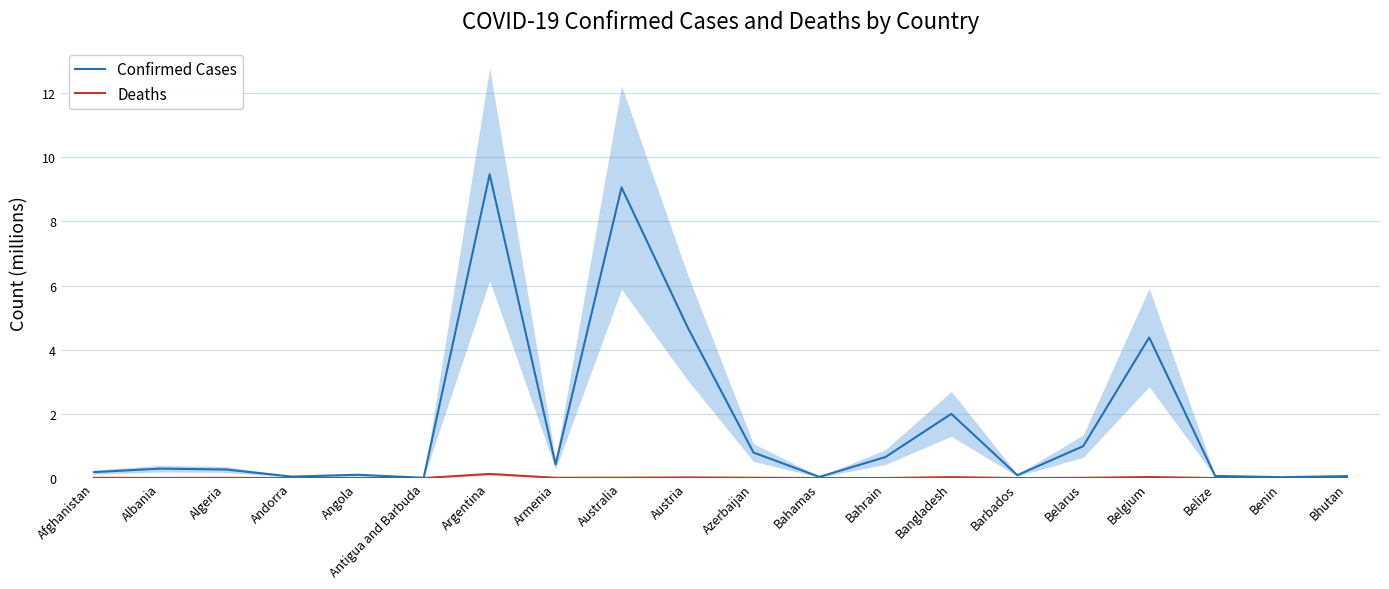

Reading right to left, transcribe all the data shown in this chart.

Confirmed Cases: 0.1	0.0	0.1	4.4	1.0	0.1	2.0	0.7	0.0	0.8	4.7	9.1	0.4	9.5	0.0	0.1	0.0	0.3	0.3	0.2
Deaths: 0.0	0.0	0.0	0.0	0.0	0.0	0.0	0.0	0.0	0.0	0.0	0.0	0.0	0.1	0.0	0.0	0.0	0.0	0.0	0.0